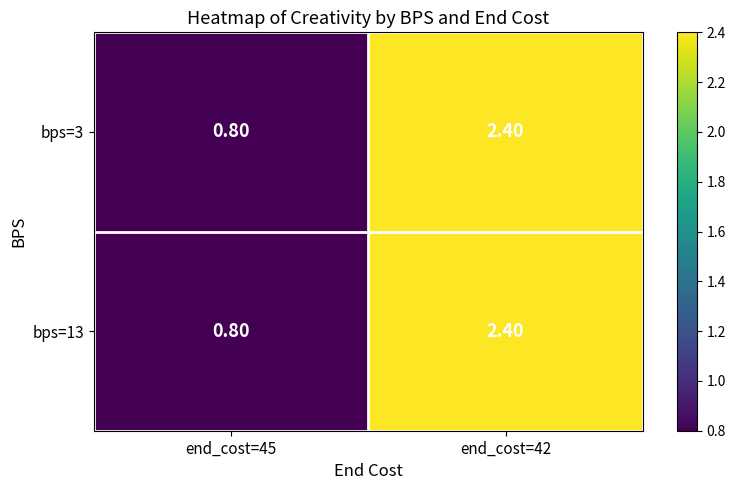

What is the difference between the maximum and minimum values in the bps=13 series?

1.6